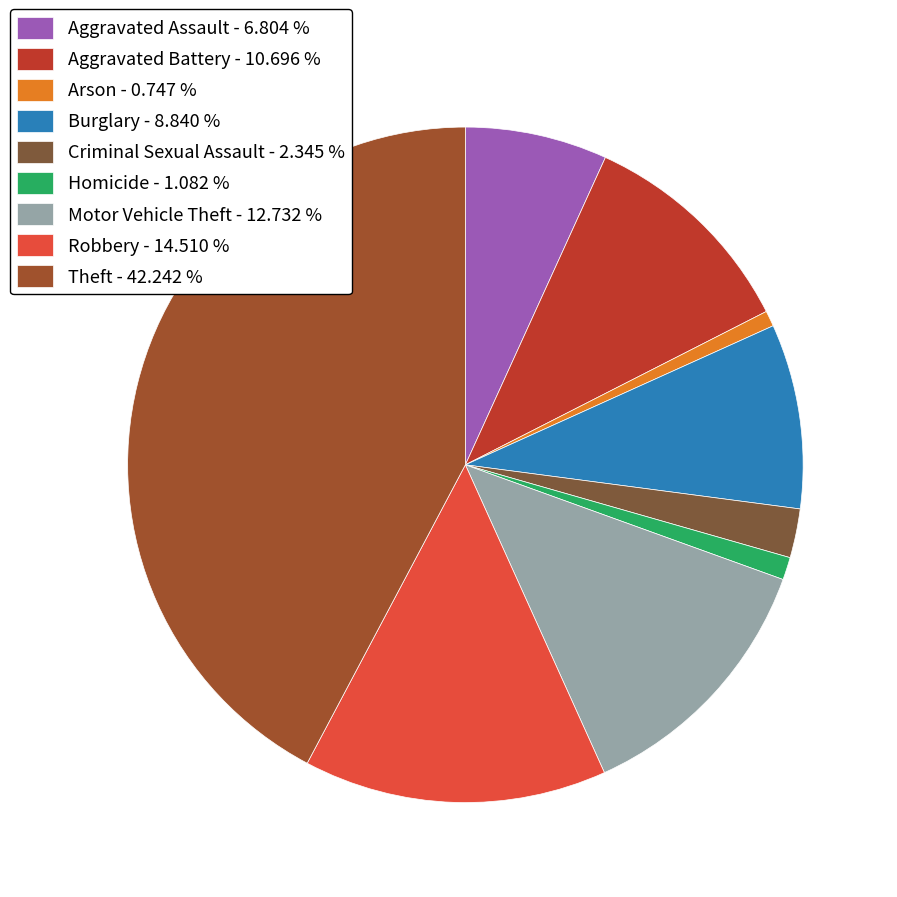

To the nearest percent, what is the difference between the Burglary and Criminal Sexual Assault slice percentages?

6%